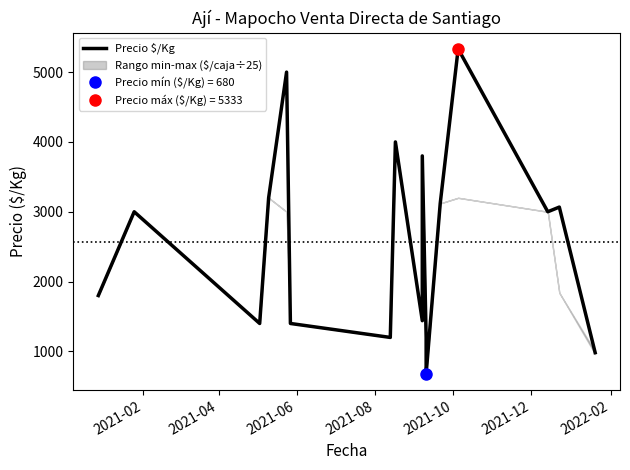

How many series are shown in this chart?

1